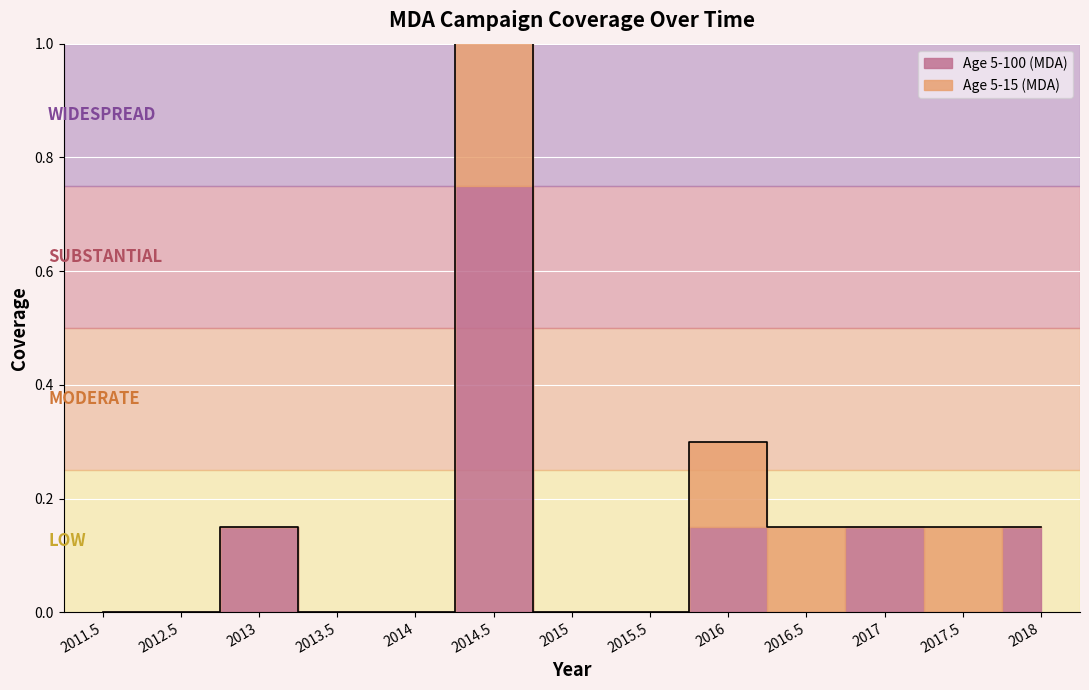

At which label is Age 5-15 (MDA) closest to 0?

2011.5